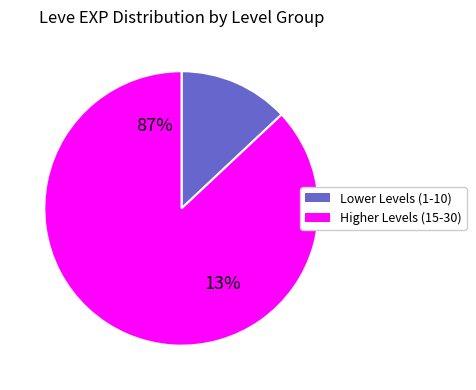

The 7 slice represents 11% of the pie. True or false?

False